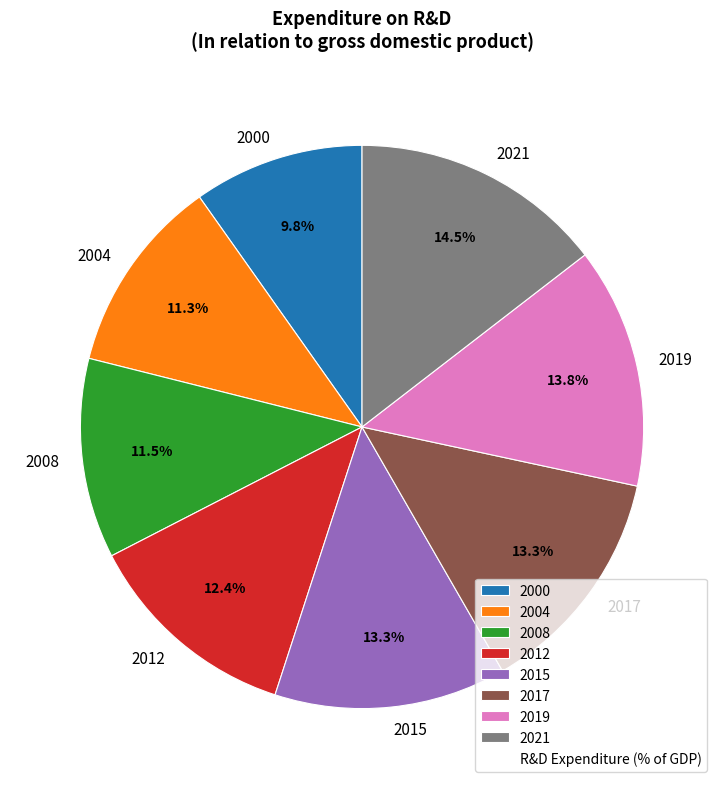

Count the number of slices in the pie.

8